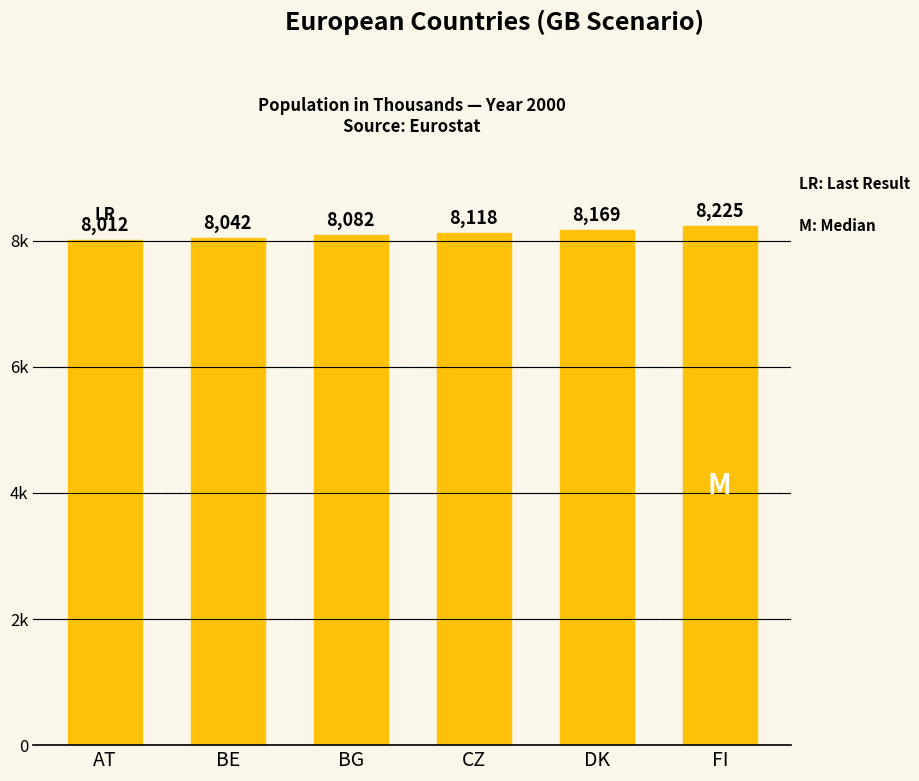

The chart shows a value of 10819.5 at BE. True or false?

False